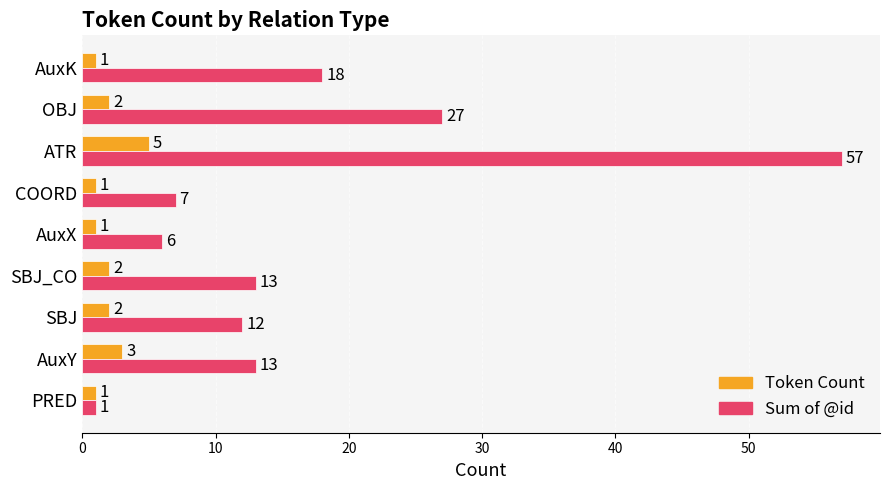

At which category is the sum across all series the highest?

ATR